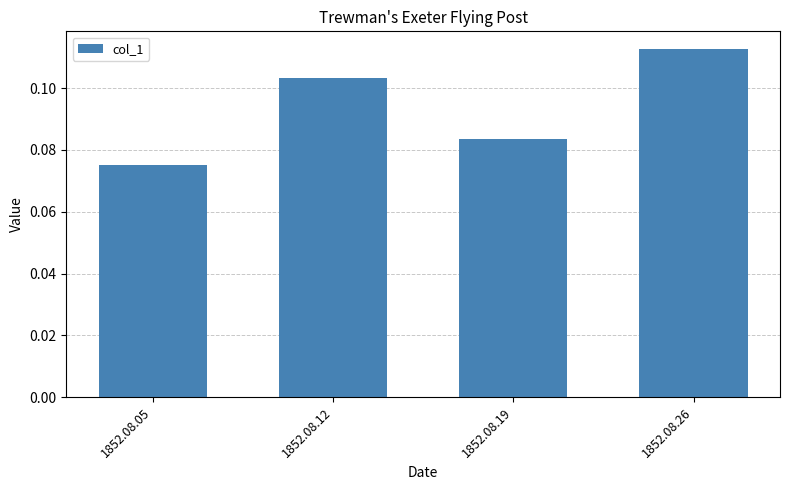

Which category has the lowest value across all series?

1852.08.05